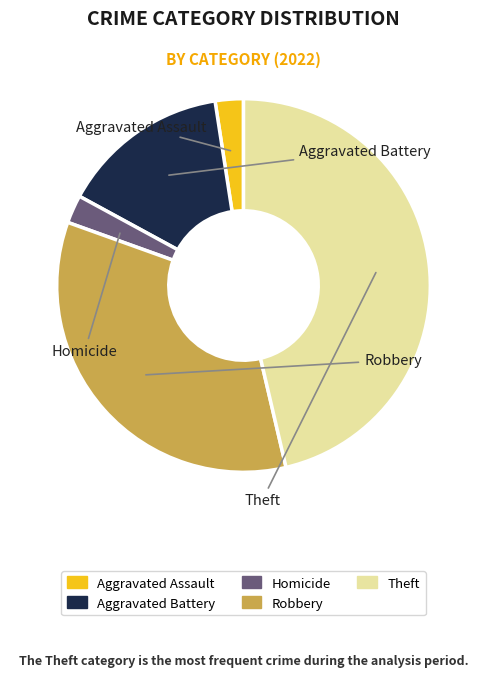

Is there a majority slice in this chart?

No